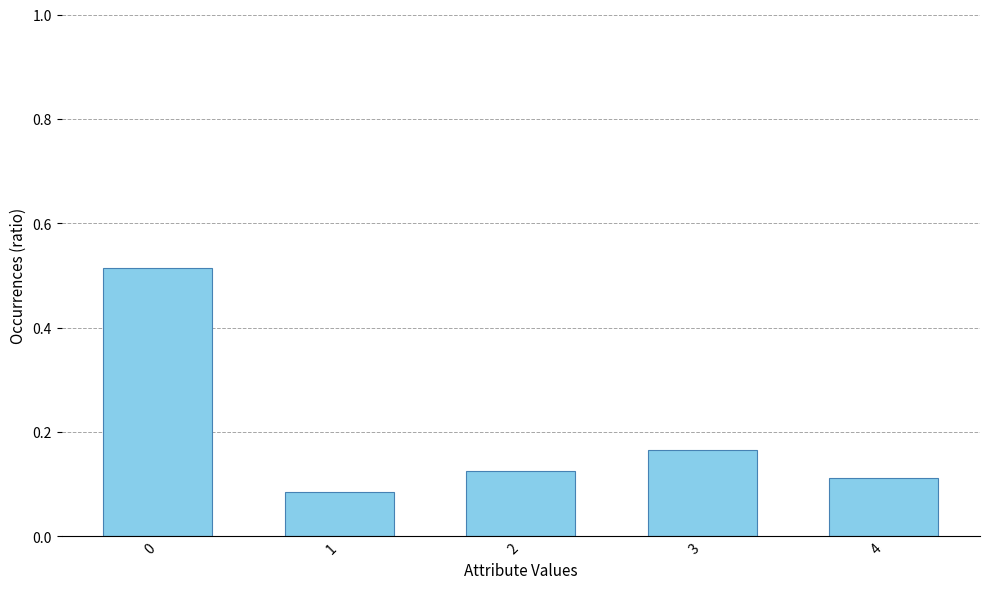

True or false: the data shows 0.2 at 0.

False